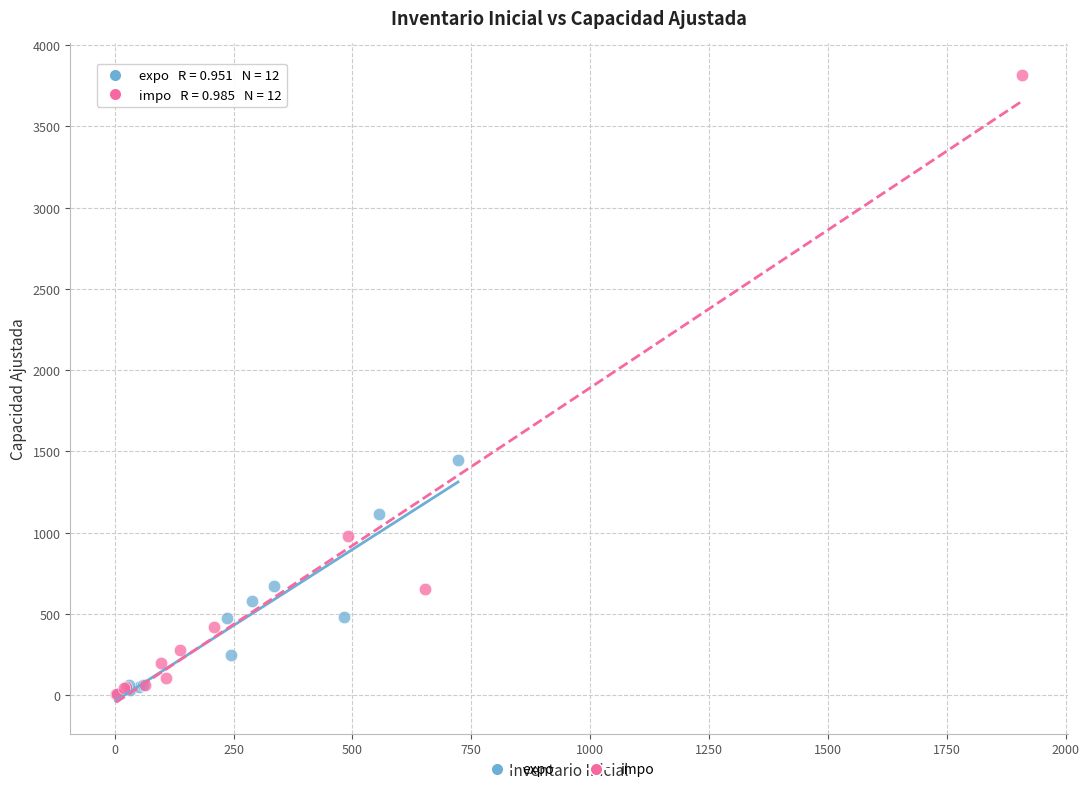

Which series has the largest Y range (max minus min)?

impo